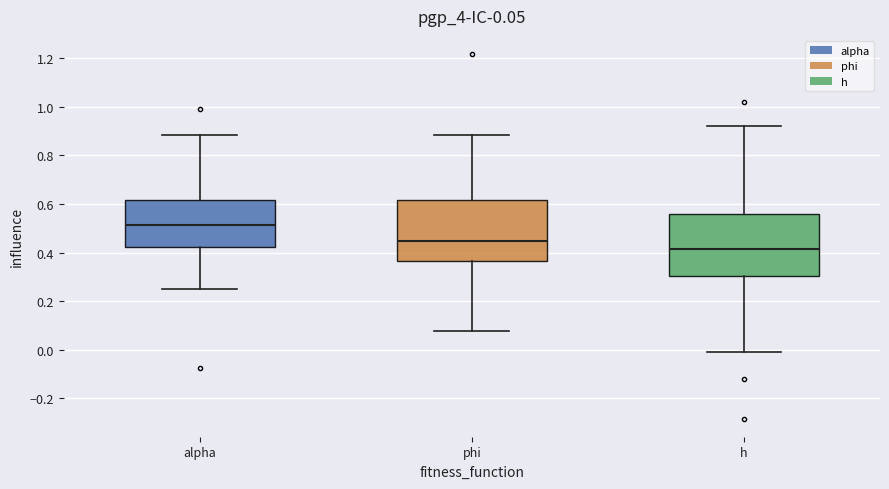

Which box has the highest median line?

alpha